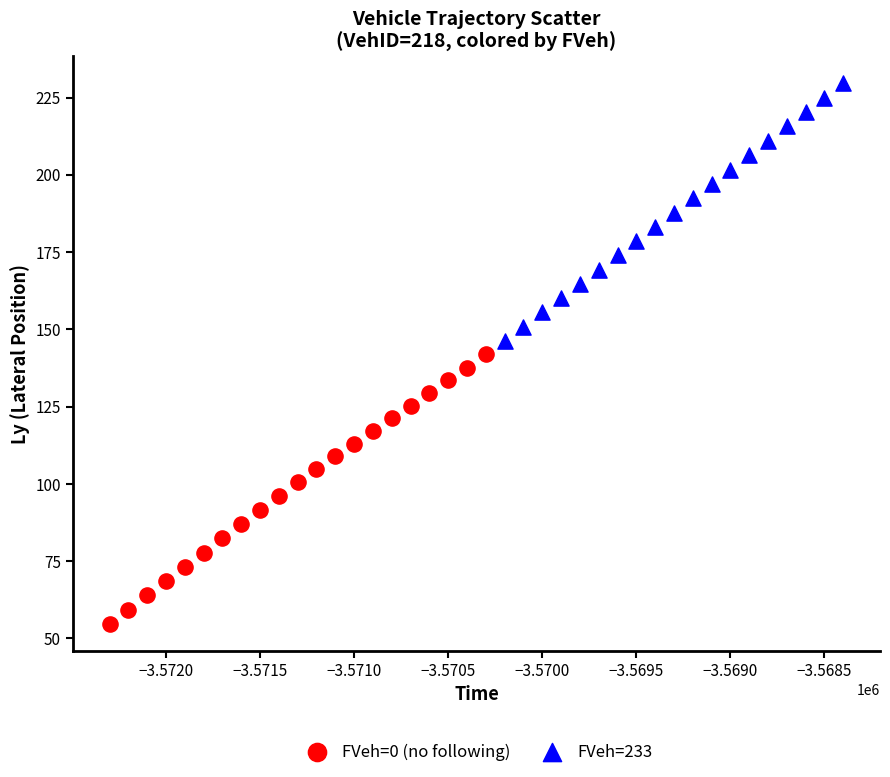

Which series reaches the minimum Y coordinate?

FVeh=0 (no following)